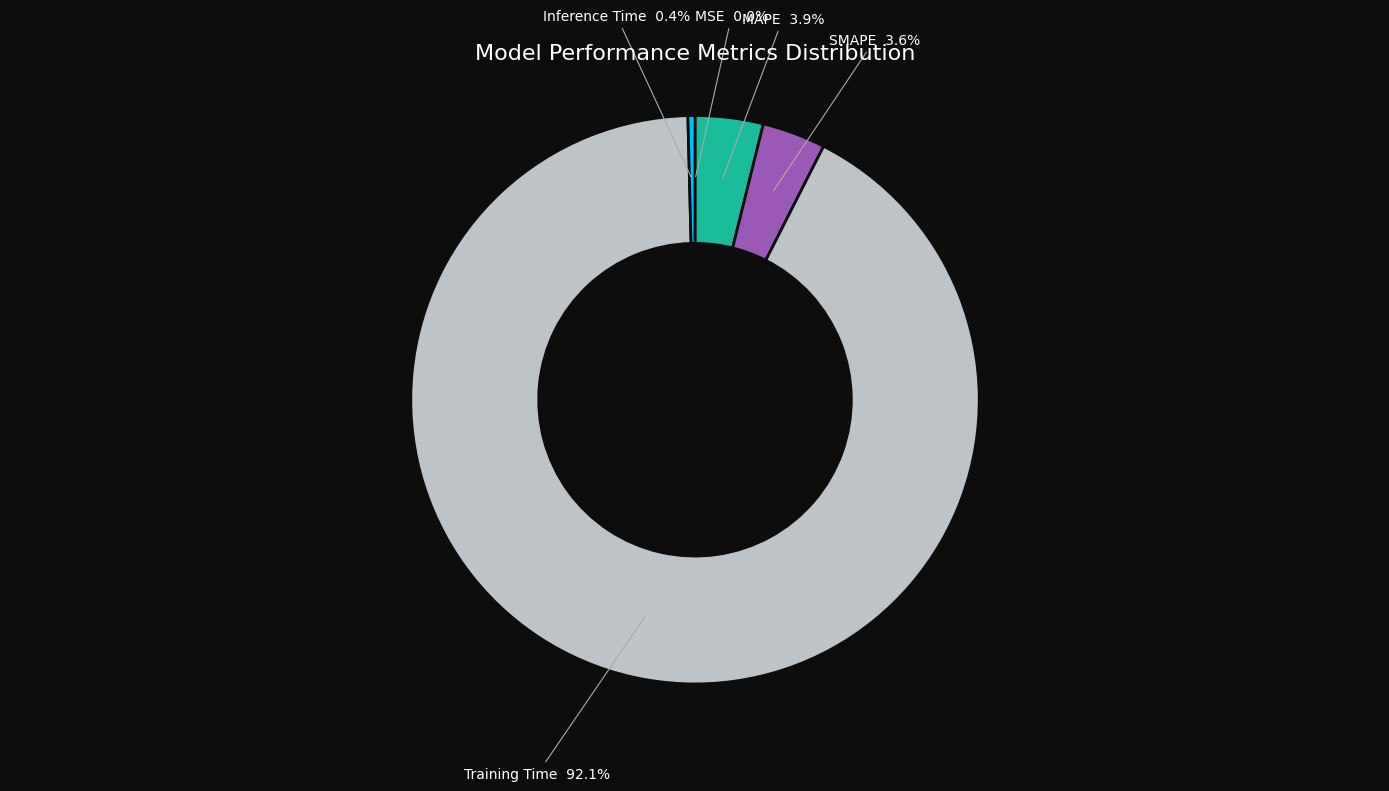

To the nearest percent, what is the difference between the Inference Time and SMAPE slice percentages?

3%